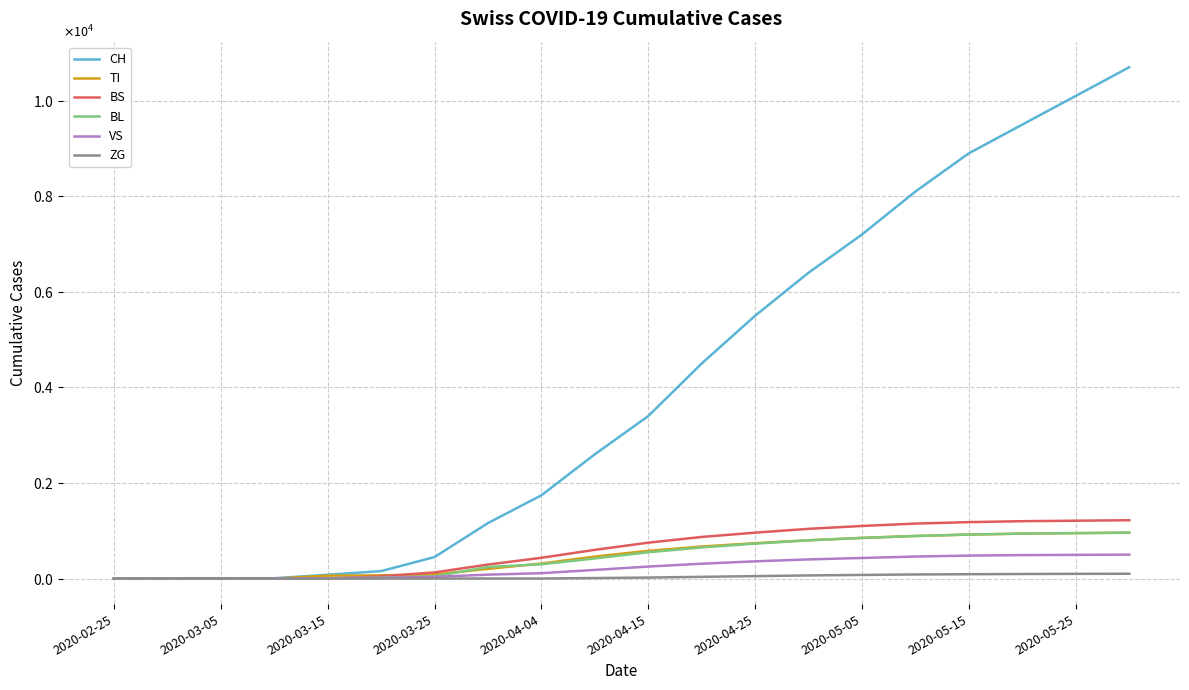

What is the value of the ZG point at the 11th from the left?

20